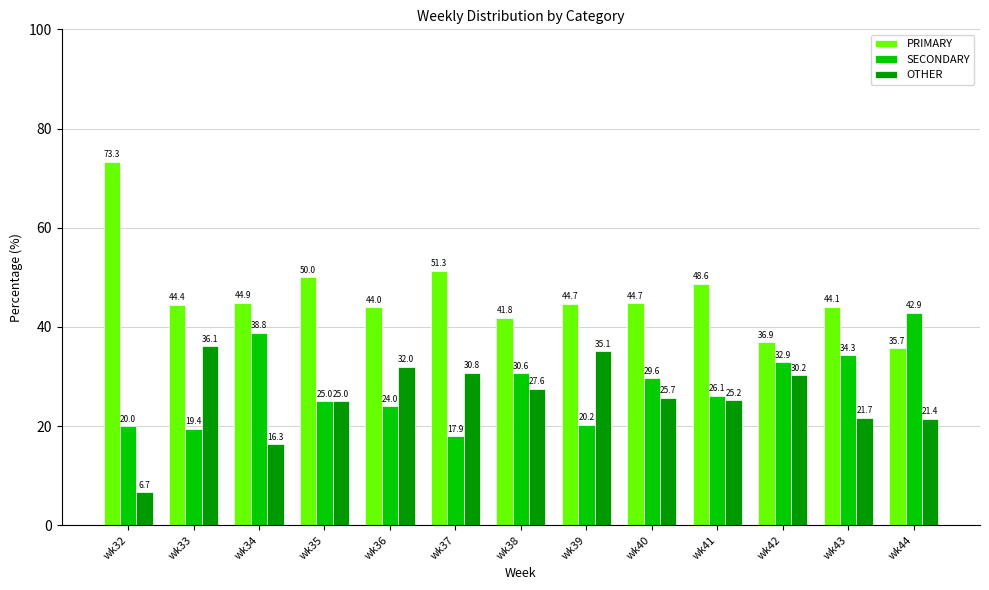

How many series are shown in this chart?

3